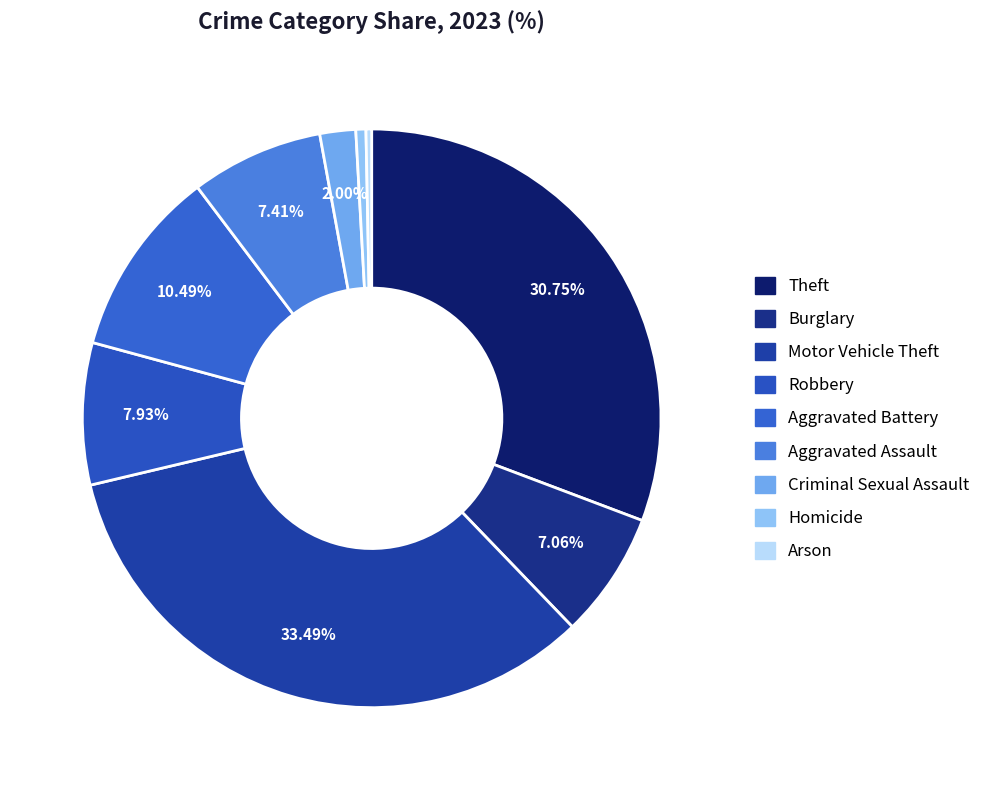

Does any single category account for the majority?

No